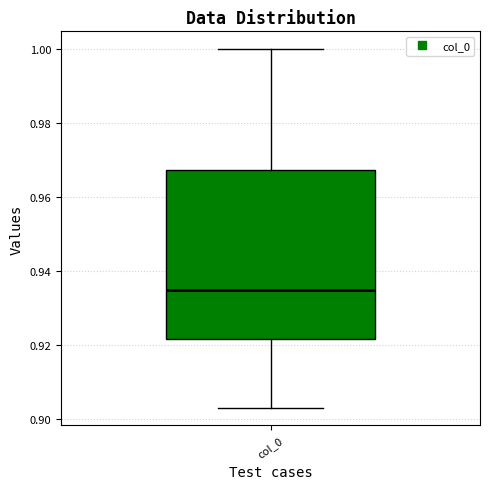

Where does the upper whisker of the box for col_0 end on the y-axis? The values are not printed on the chart, so give them approximately, as read against the axis.

1.000